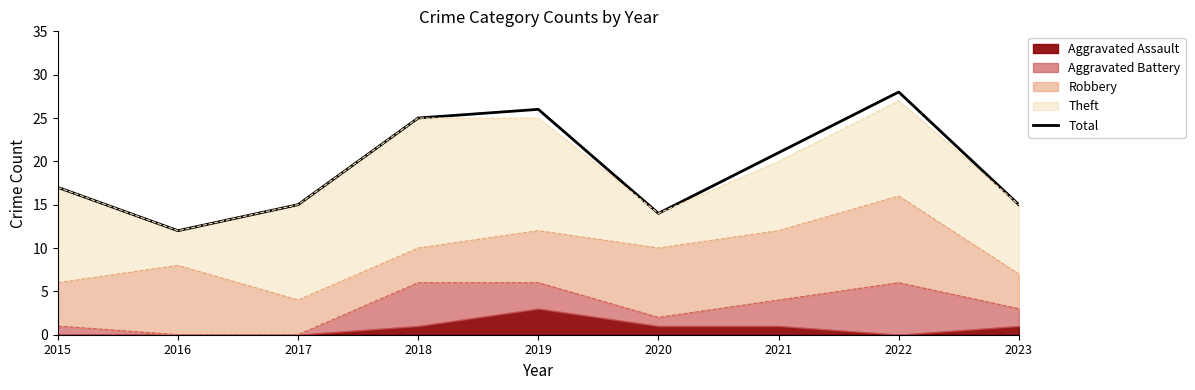

Reading left to right, extract all data points from this chart.

17	12	15	25	26	14	21	28	15